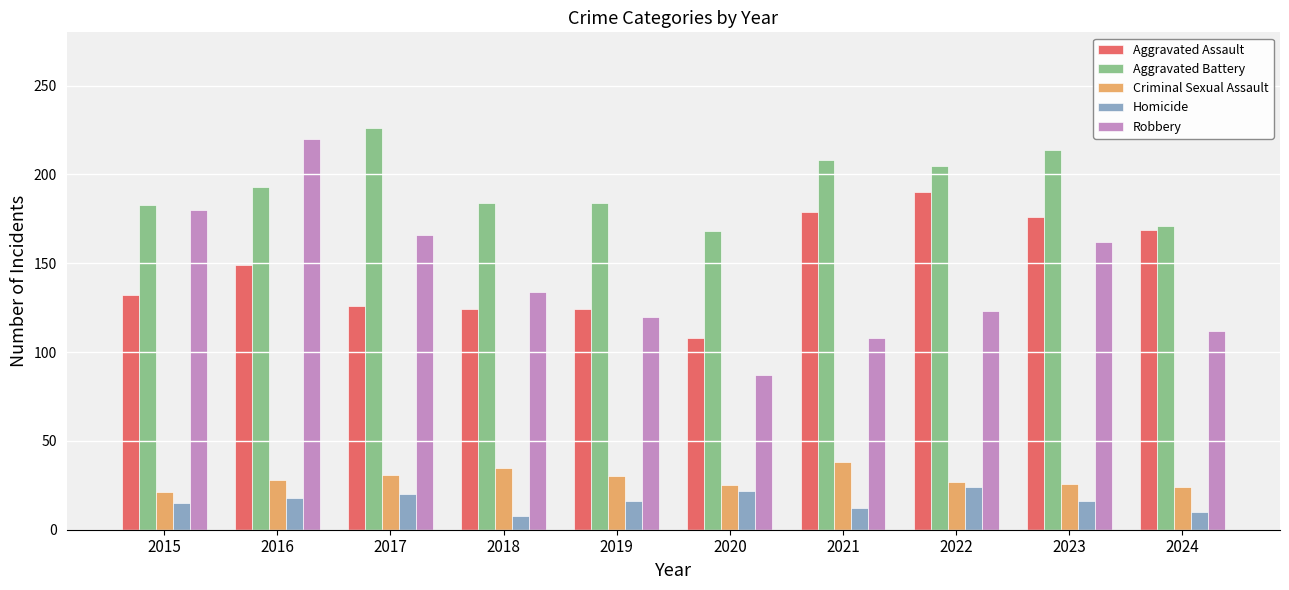

True or false: Criminal Sexual Assault has a value of 26 at 2023.

True